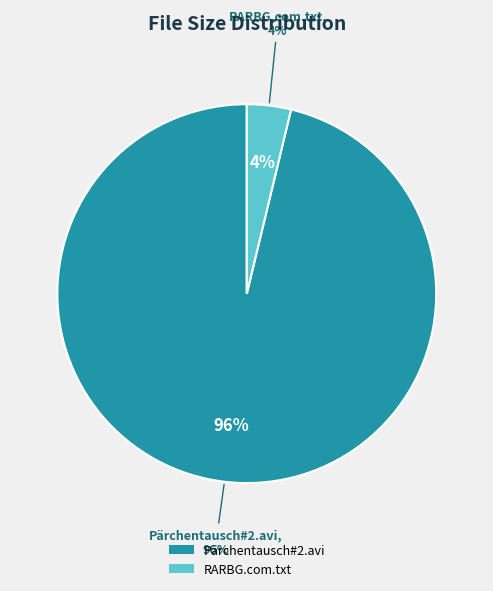

How many slices are in this pie chart?

2